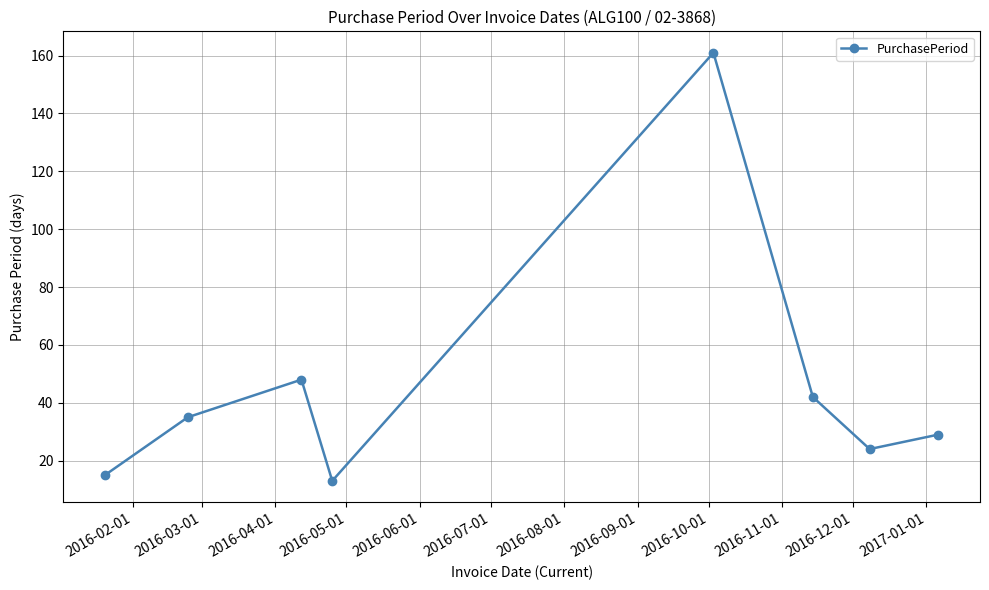

What is the value of the 8th point from the left?

29